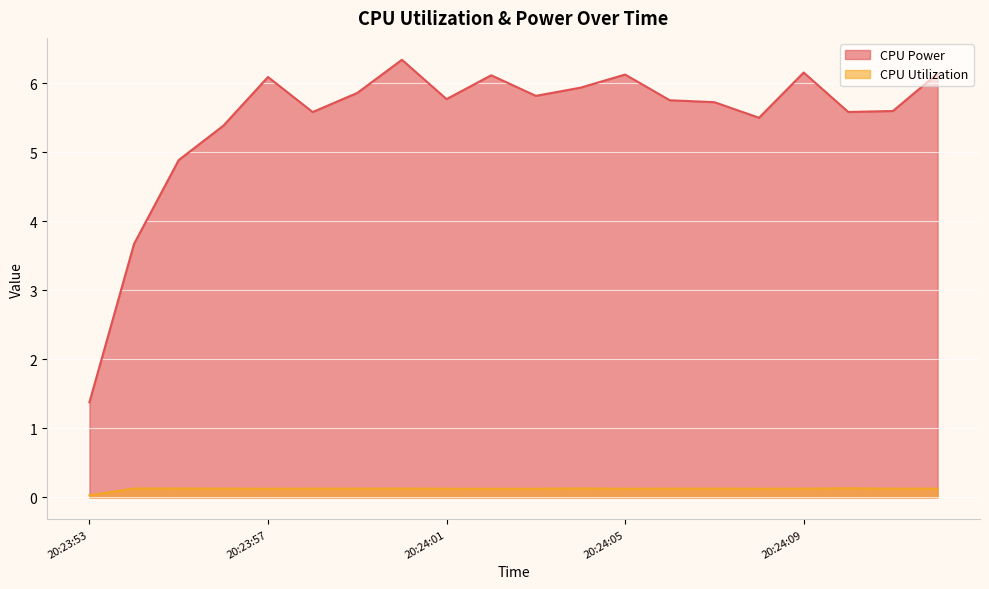

What is the value of the CPU Utilization point at the 14th from the left?

0.1